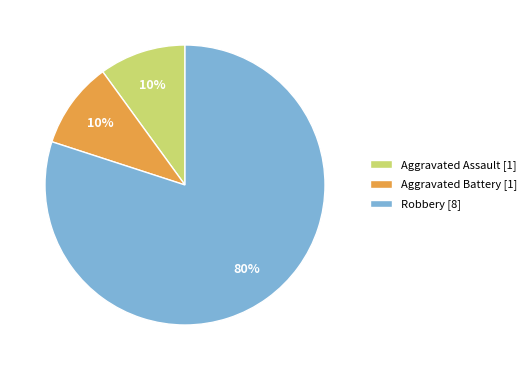

How many segments does this pie chart have?

3